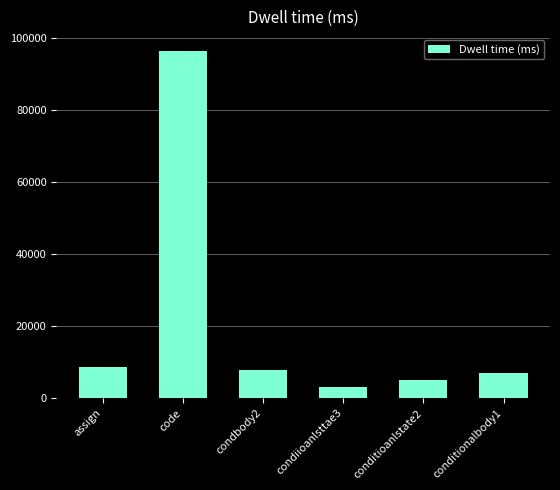

What is the difference between the maximum and second lowest values?

91184.2